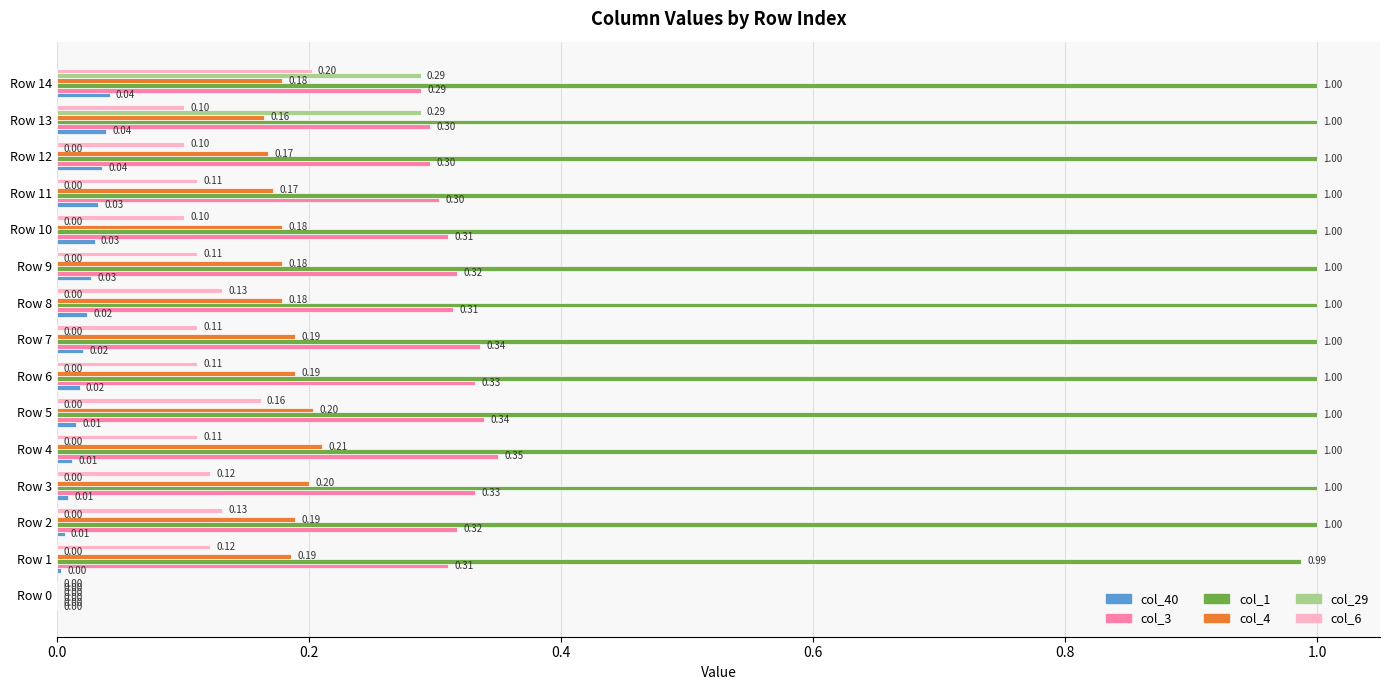

Between Row 2 and Row 4, which series saw the biggest shift?

col_3